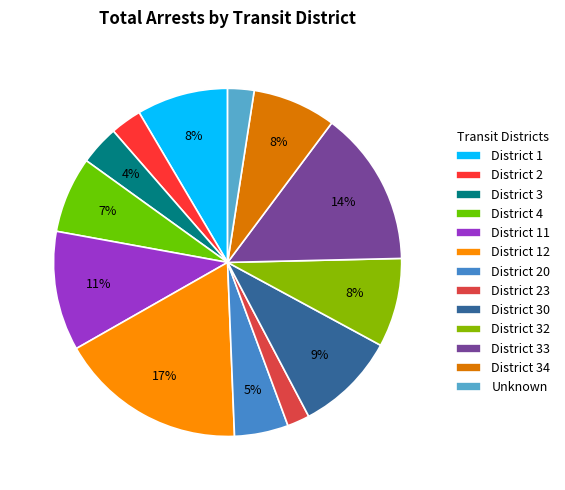

Which category has the biggest portion of the pie?

District 12